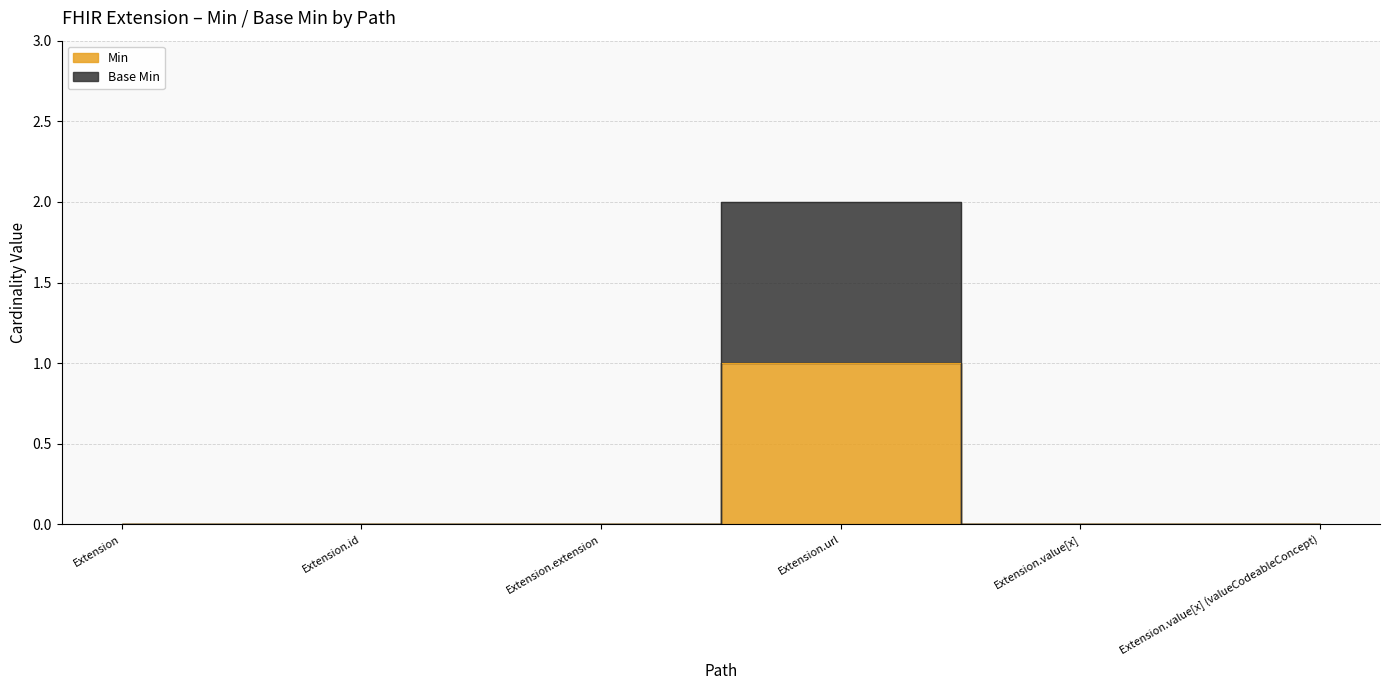

Where is Base Min nearest to the value 1?

Extension